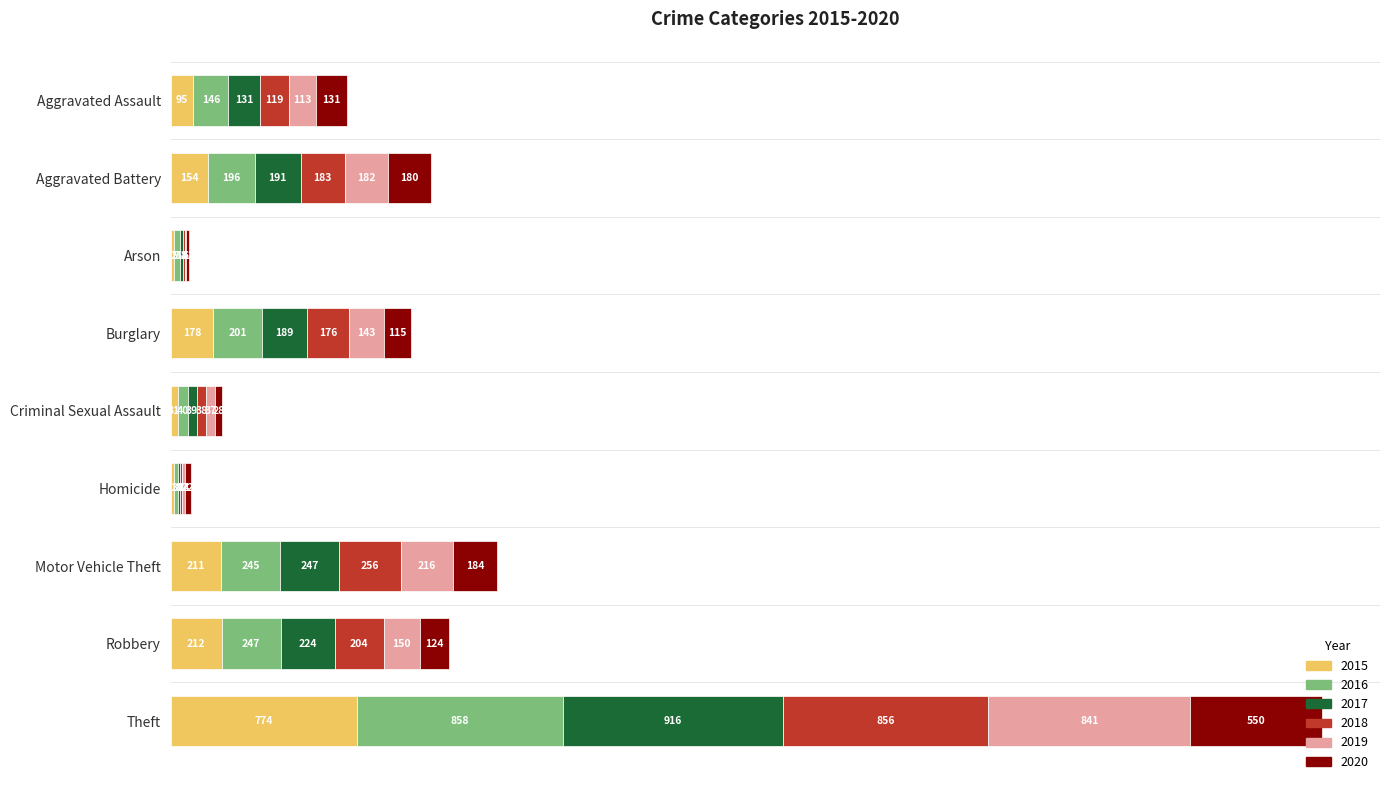

At which category is the sum across all series the highest?

Theft